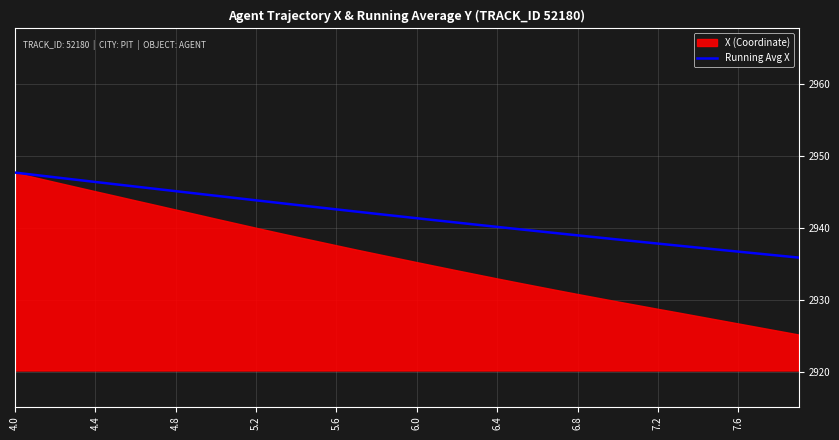

The value at 13 is 5216.5. True or false?

False